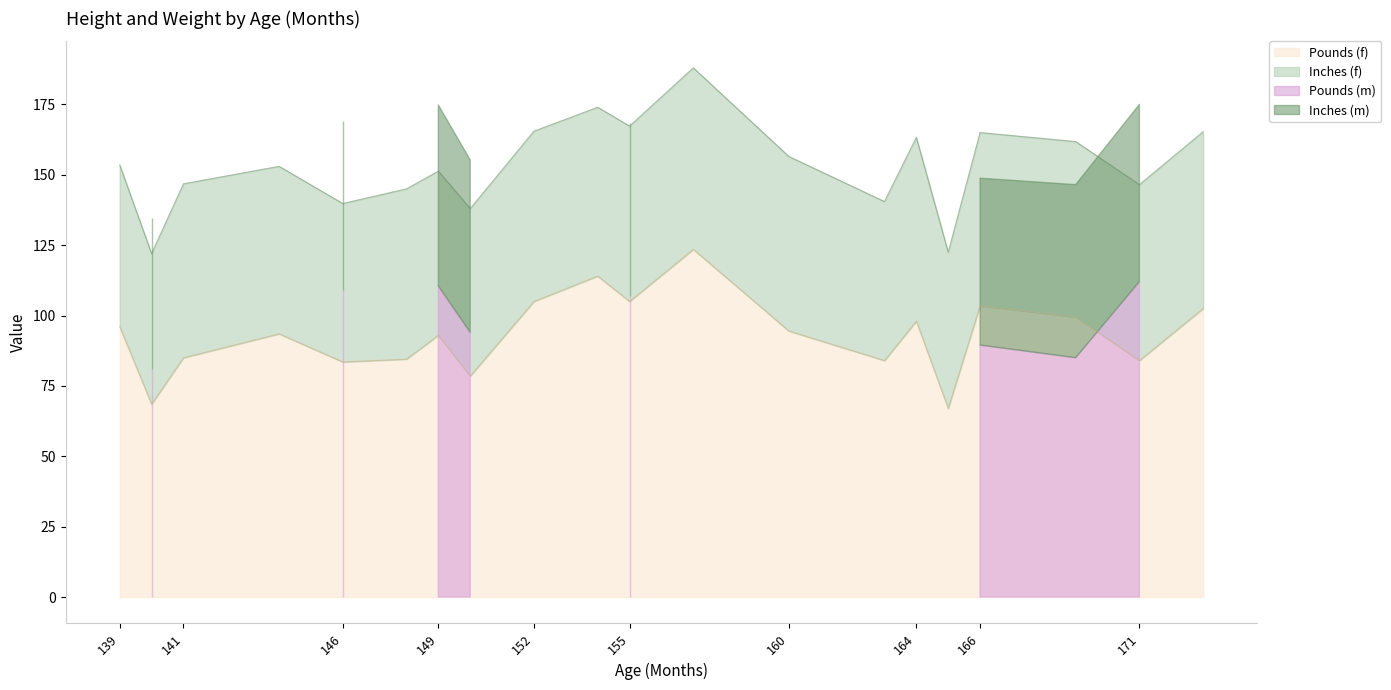

Is it true that Inches (f) equals 31.1 at 169?

False